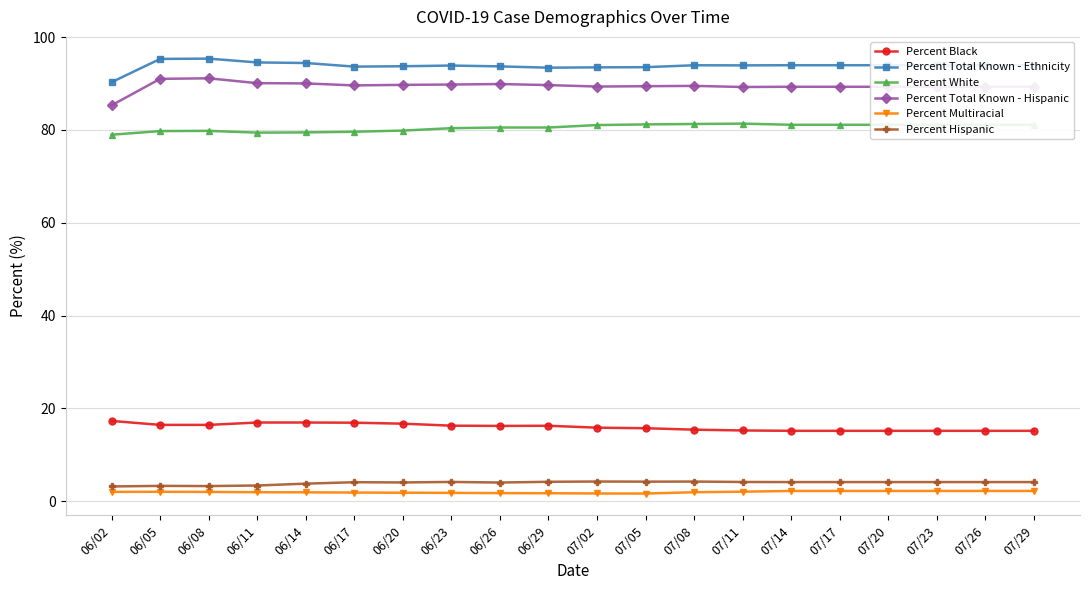

Does the chart have visible grid lines?

Yes